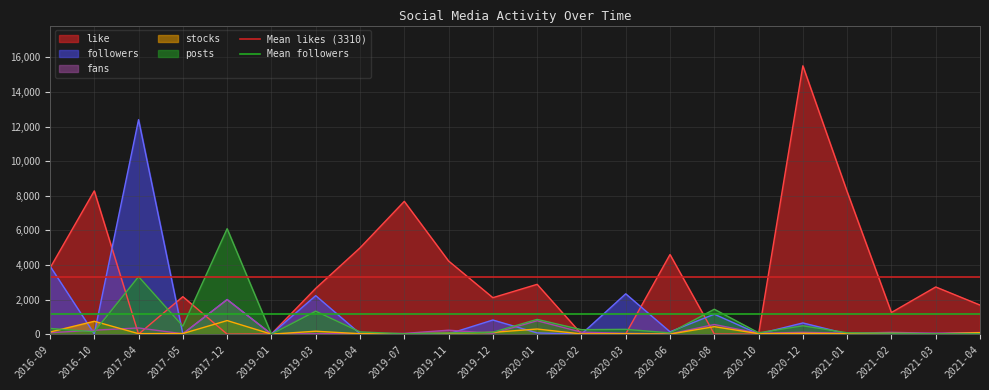

Which category has the highest value in the followers series?

2017-04